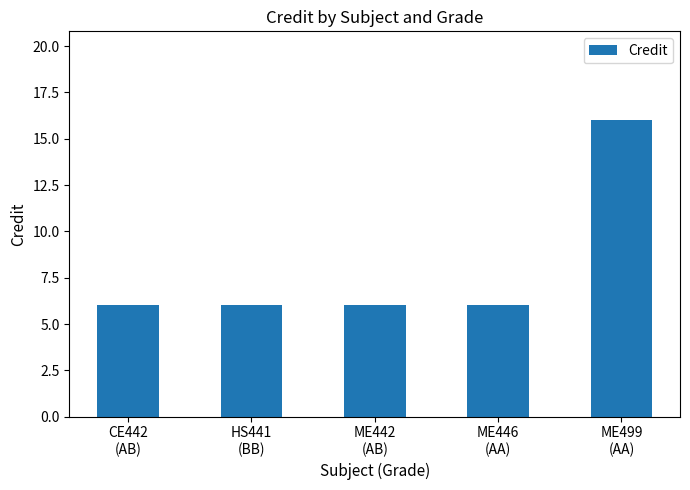

What is the value of the 2nd bar from the left?

6